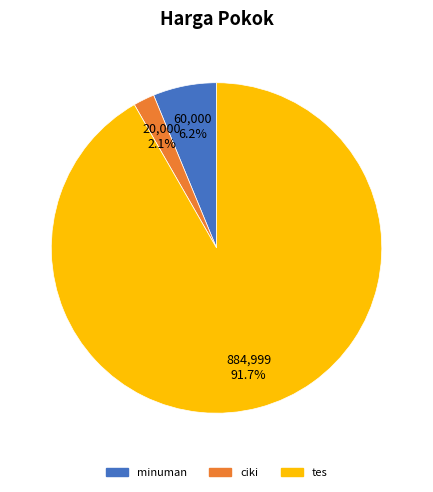

Rank the categories by value from highest to lowest.

tes, minuman, ciki